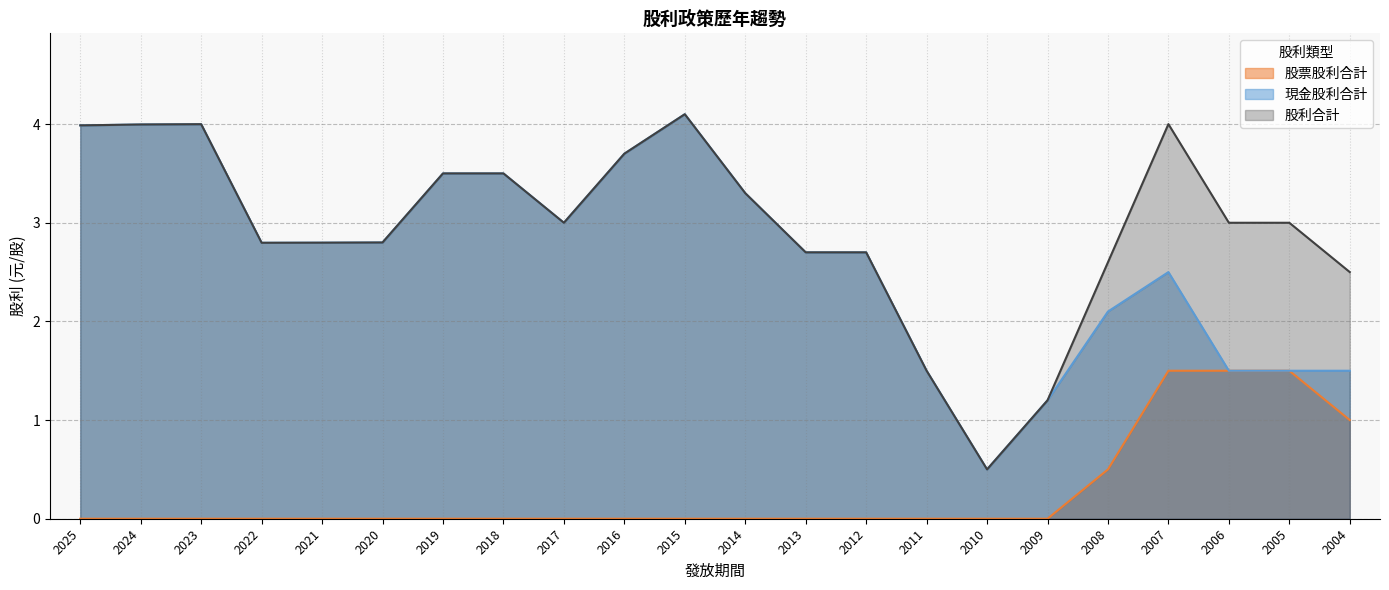

True or false: 現金股利合計 and 股票股利合計 intersect in this chart.

False